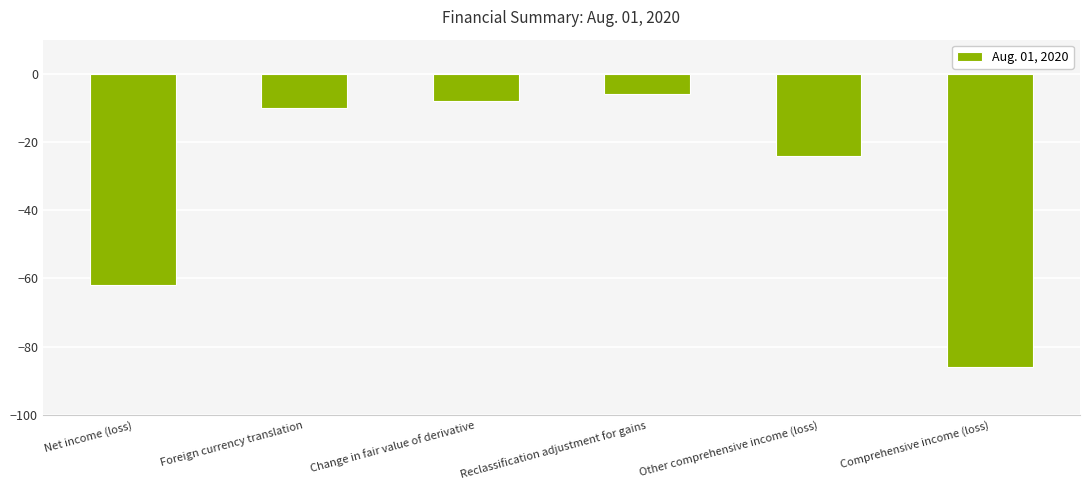

Rank the categories by value from highest to lowest.

Reclassification adjustment for gains, Change in fair value of derivative, Foreign currency translation, Other comprehensive income (loss), Net income (loss), Comprehensive income (loss)